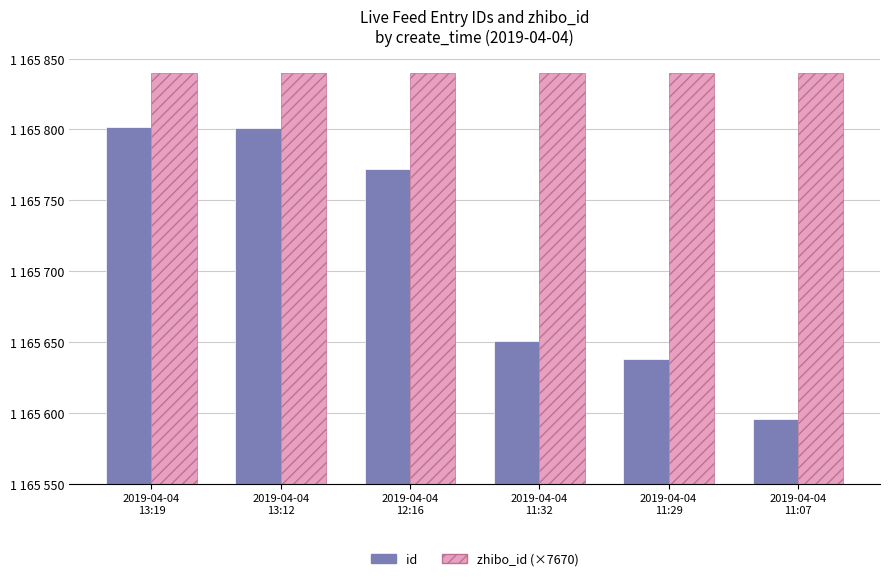

What is the minimum value shown in the chart?

1165596